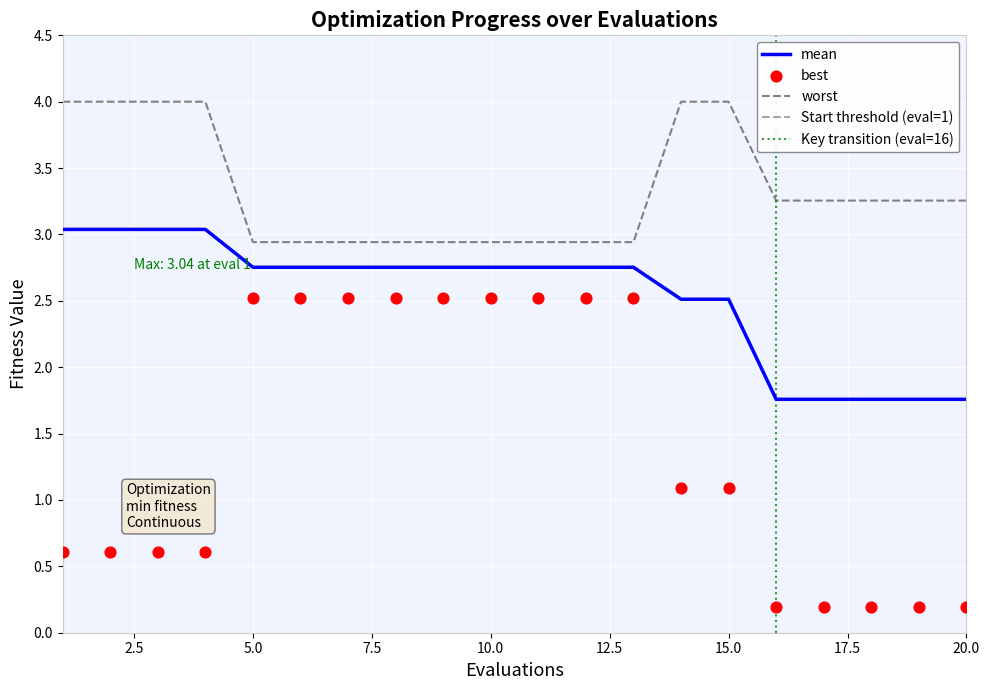

Which series has the widest spread of Y values?

best